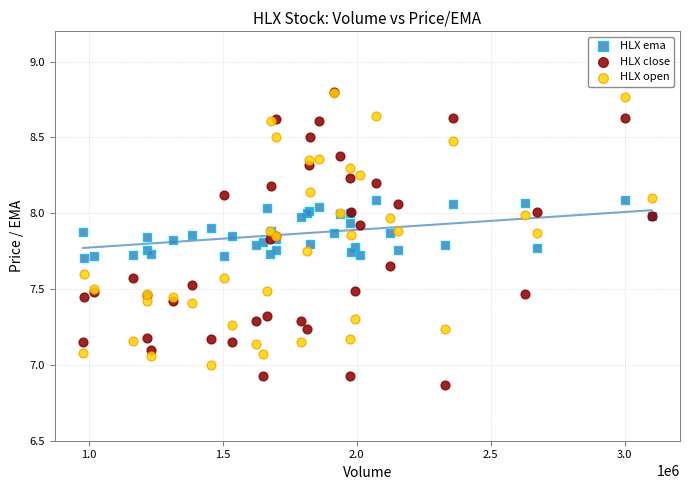

Which series reaches the minimum Y coordinate?

HLX close